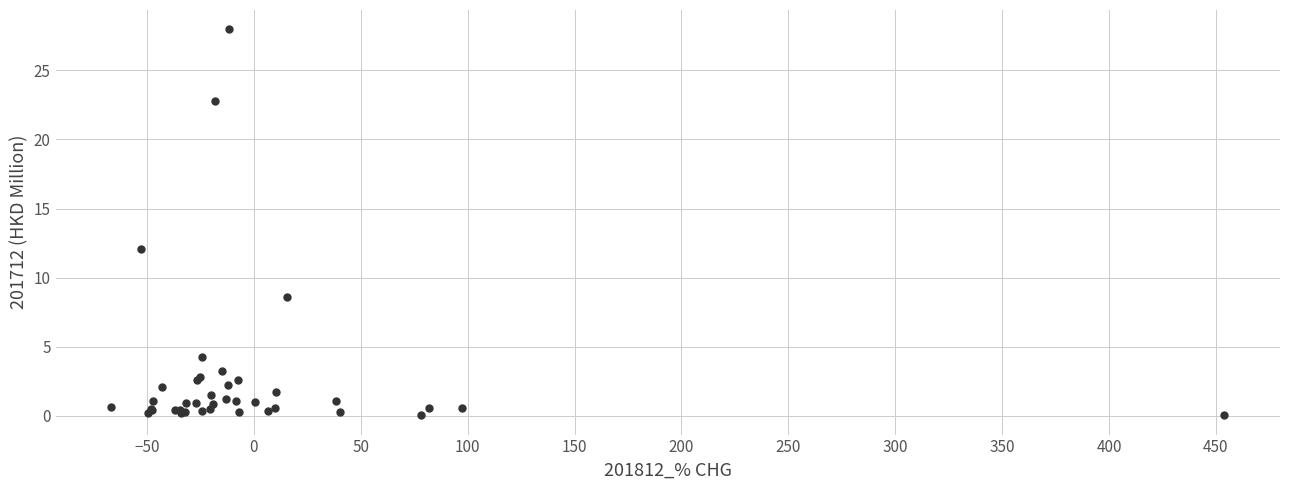

What Y value in the scatter plot is closest to 14?

12.1